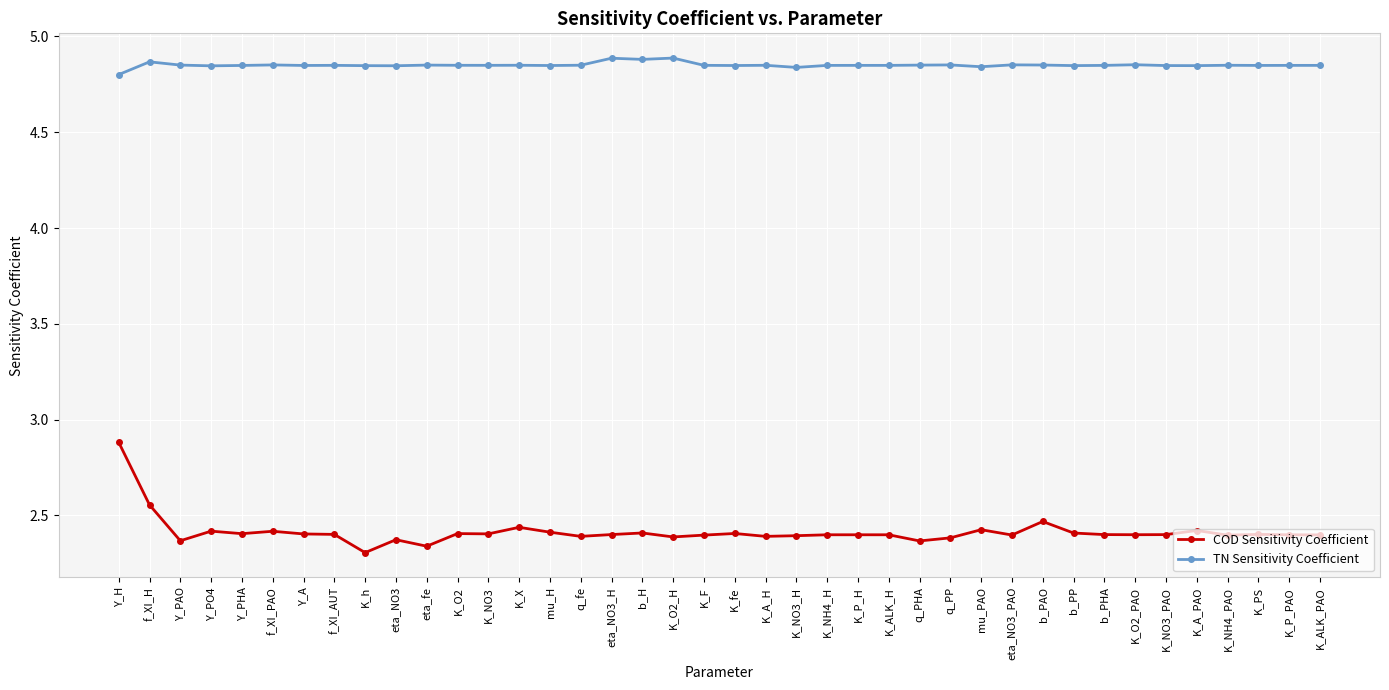

Count the COD Sensitivity Coefficient values in the range 2 to 3.

40